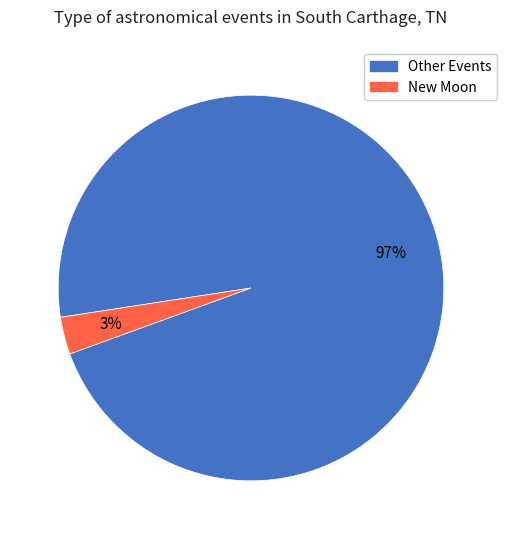

Is there a majority slice in this chart?

Yes